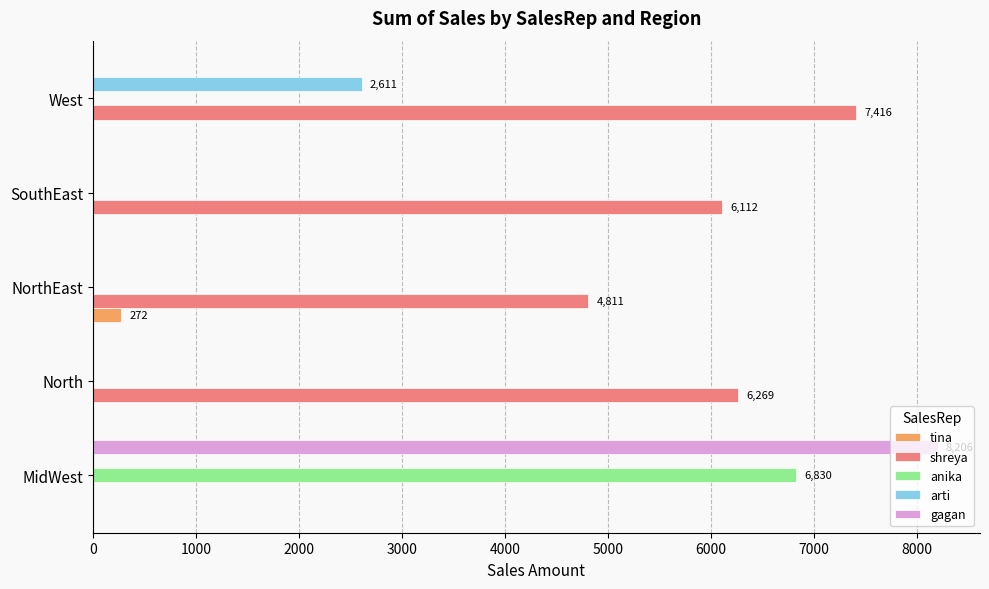

At which category does the chart reach its peak across all series?

MidWest